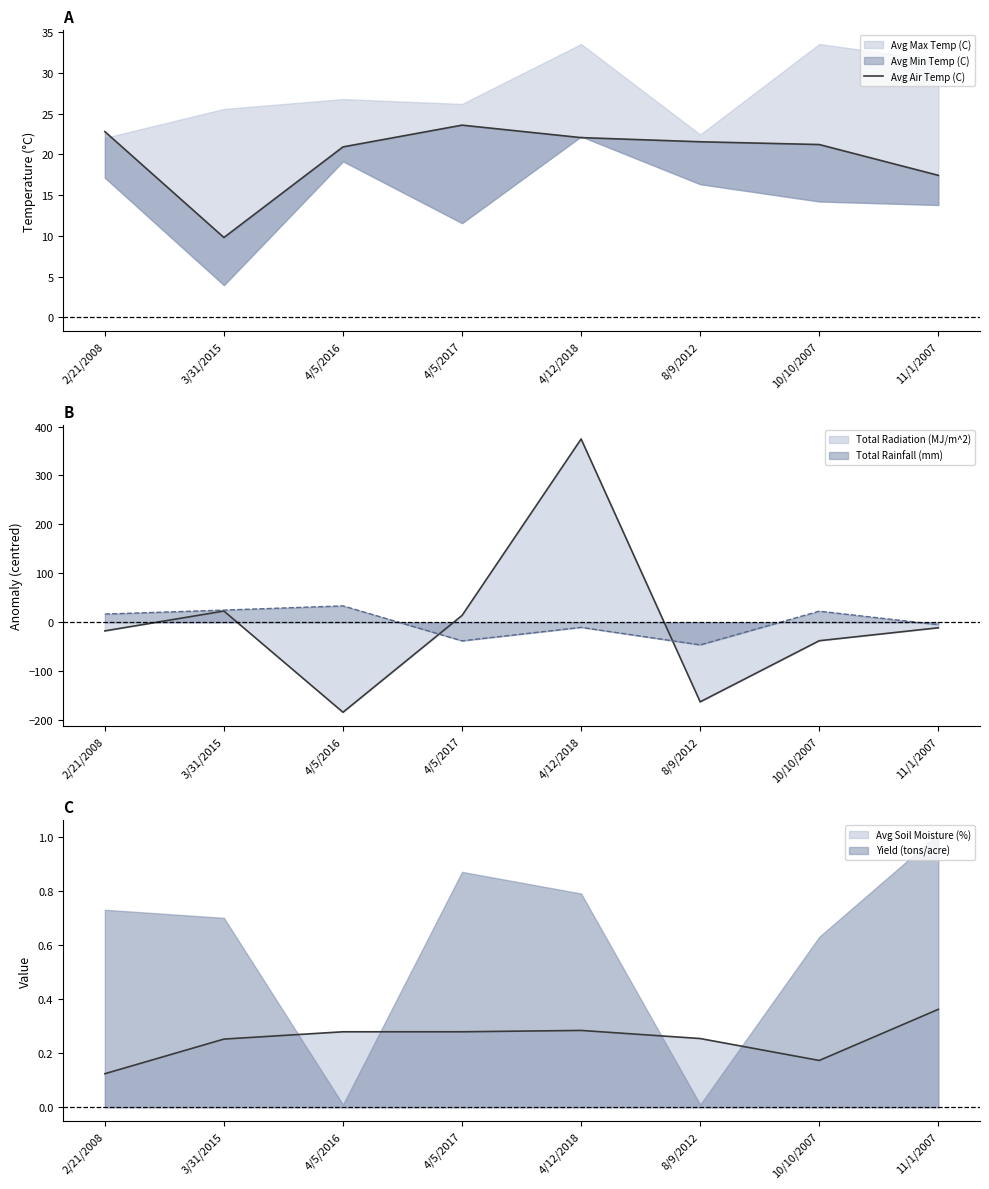

Rank the categories by value from highest to lowest.

4/5/2017, 2/21/2008, 4/12/2018, 8/9/2012, 10/10/2007, 4/5/2016, 11/1/2007, 3/31/2015